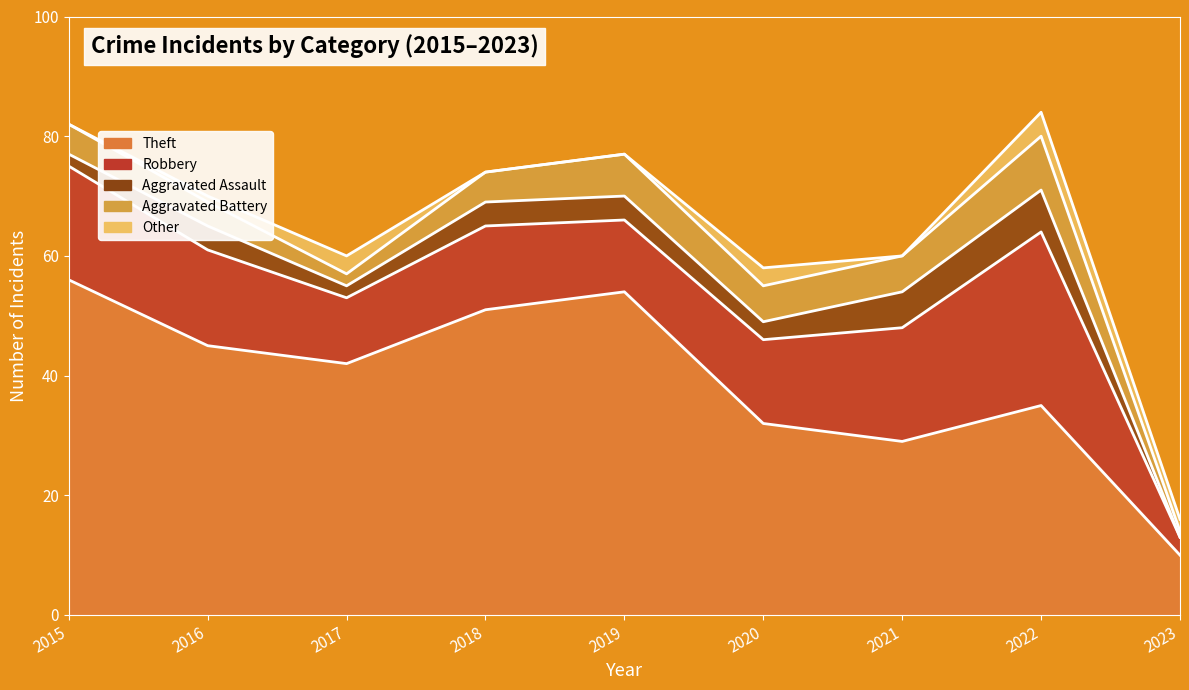

The Robbery series shows 11 at 2017. True or false?

True